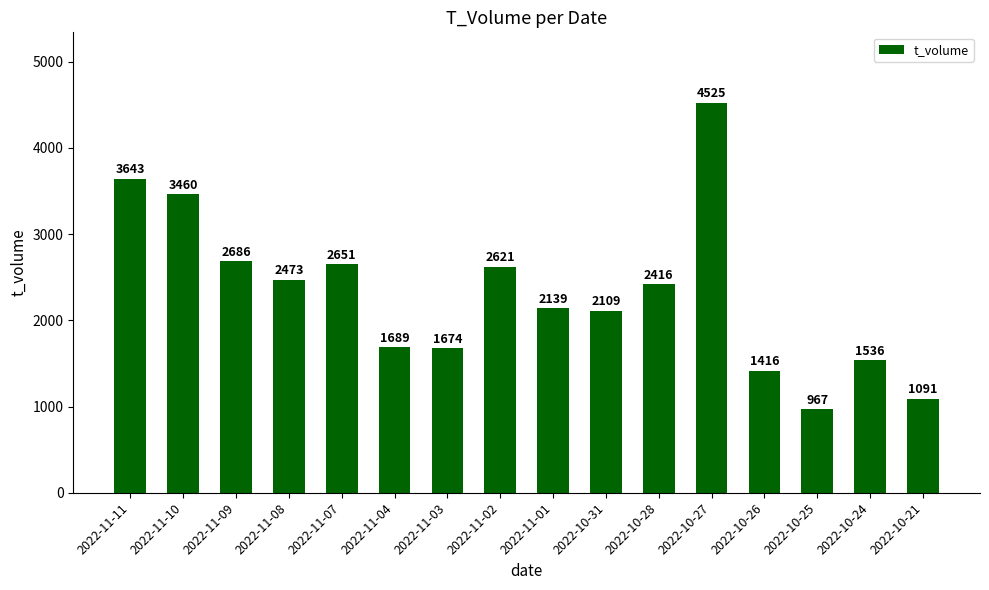

What is the approximate value at 2022-10-26, to the nearest 50?

1400